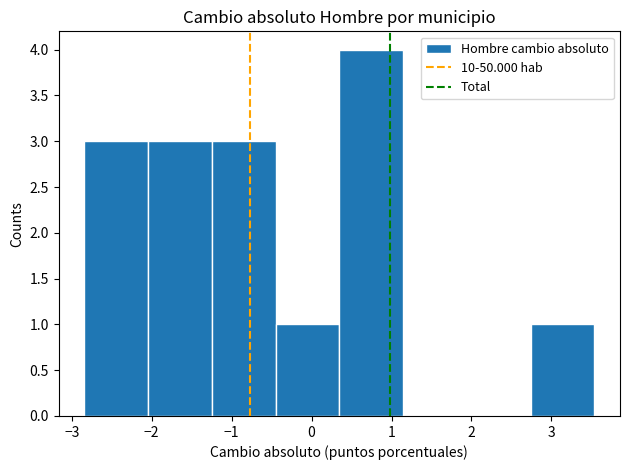

How tall is the bar that spans -1.2 to -0.5 on the x-axis? Neither the bar edges nor the heights are printed on the chart, so give them approximately, as read against the axes.

3